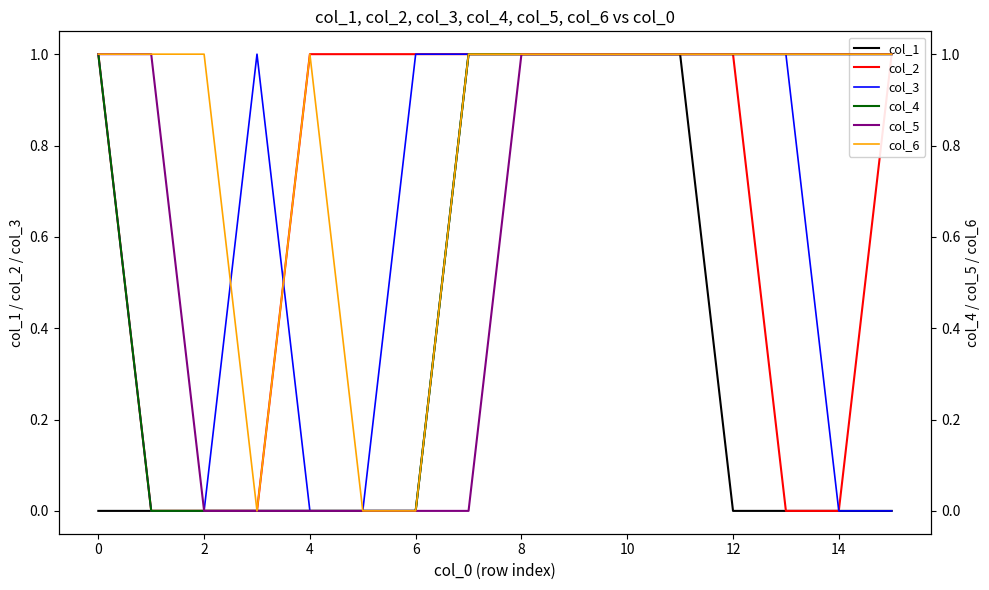

Is the value of col_4 at 14 greater than the value of col_6 at 0?

No